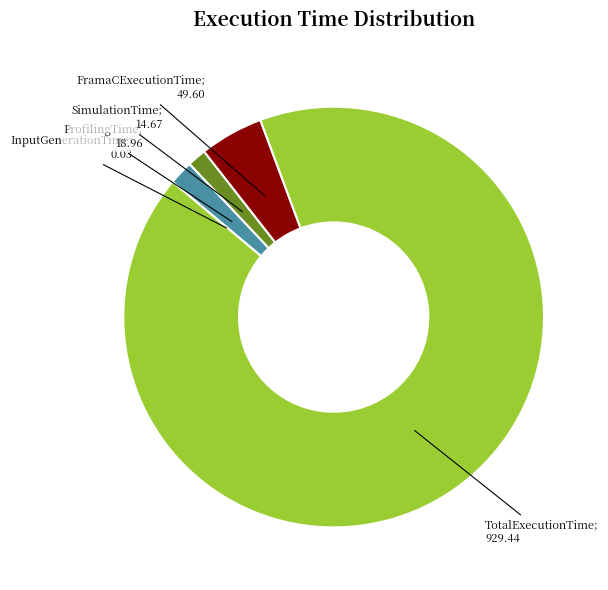

Is there a majority slice in this chart?

Yes